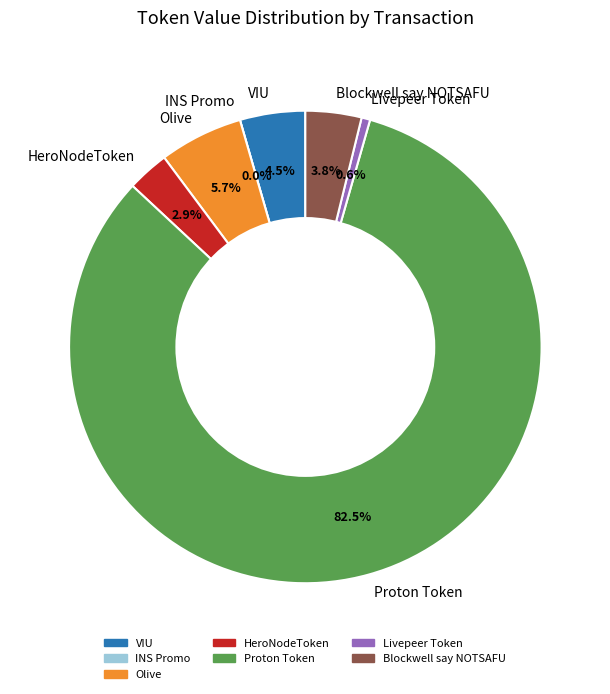

What percentage is the VIU slice, to the nearest percent?

4%